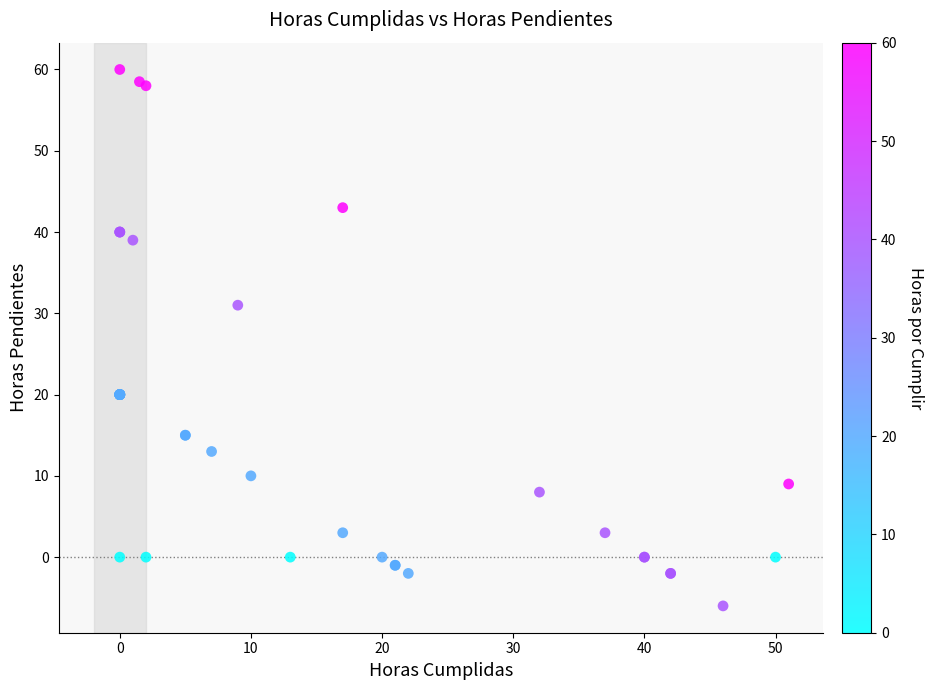

What Y value in the scatter plot is closest to 27?

31.0